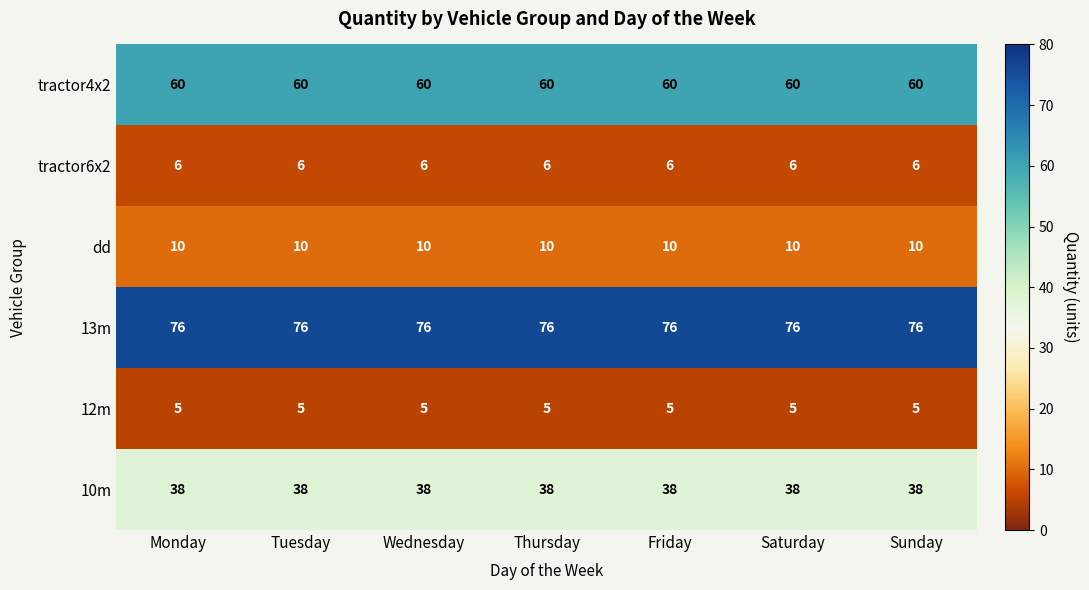

Is it true that 12m equals 5 at Friday?

True